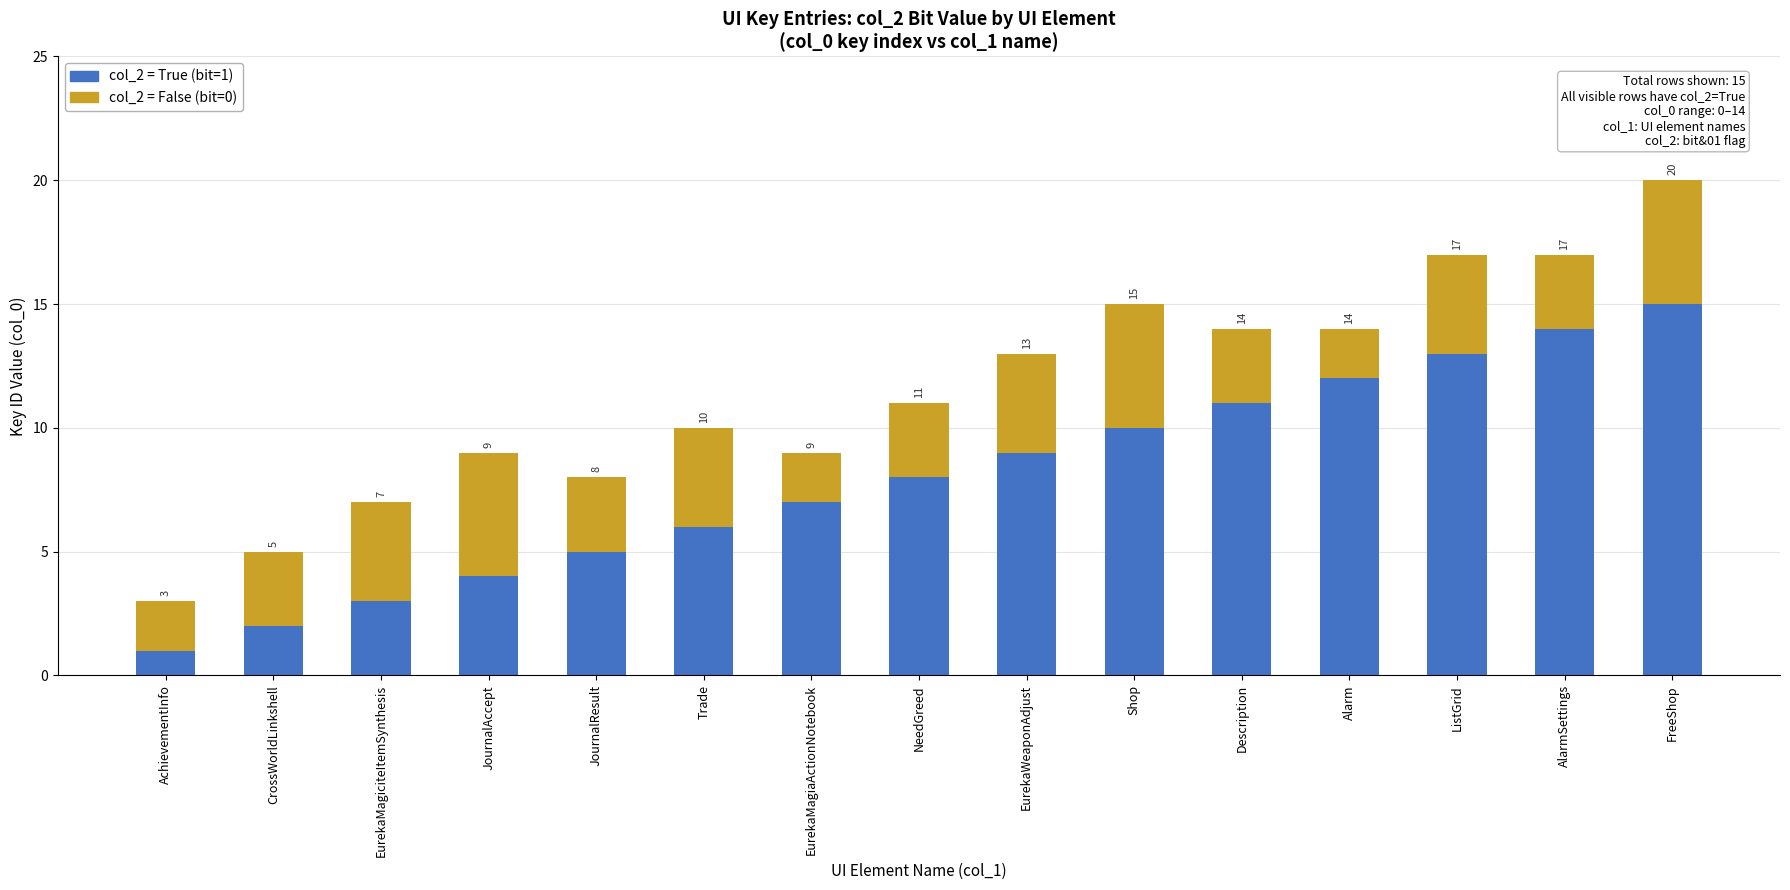

List the labels in order of col_2 = True (bit=1) value, smallest first.

AchievementInfo, CrossWorldLinkshell, EurekaMagiciteItemSynthesis, JournalAccept, JournalResult, Trade, EurekaMagiaActionNotebook, NeedGreed, EurekaWeaponAdjust, Shop, Description, Alarm, ListGrid, AlarmSettings, FreeShop